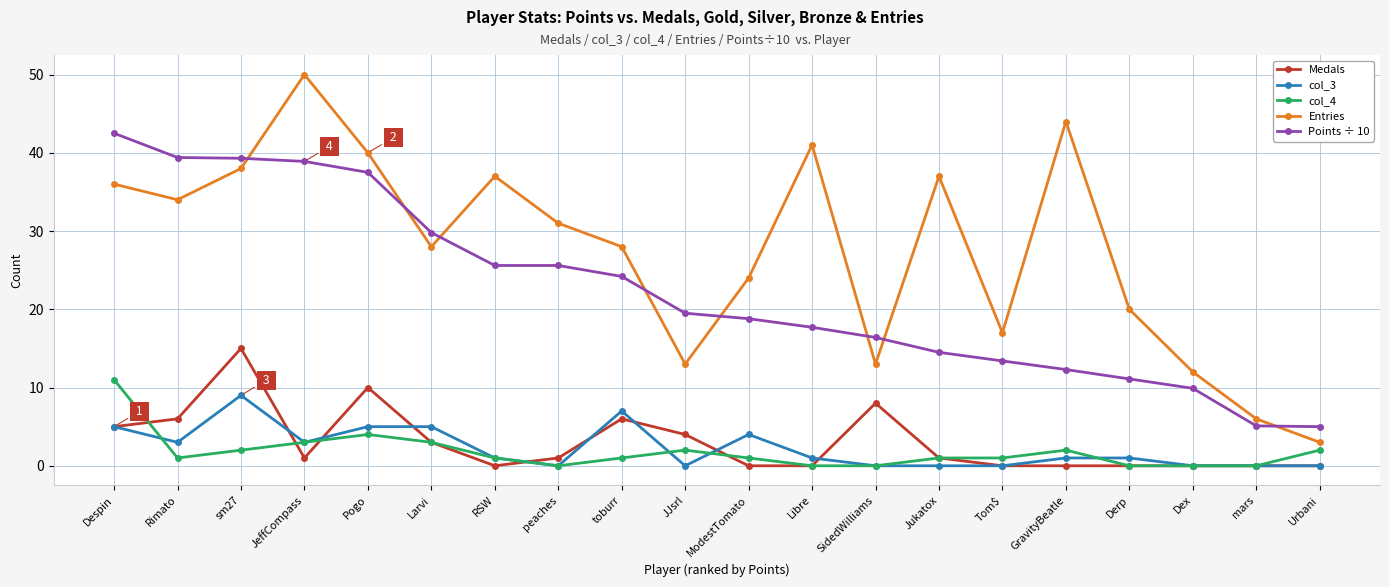

How many data points does each series have?

20